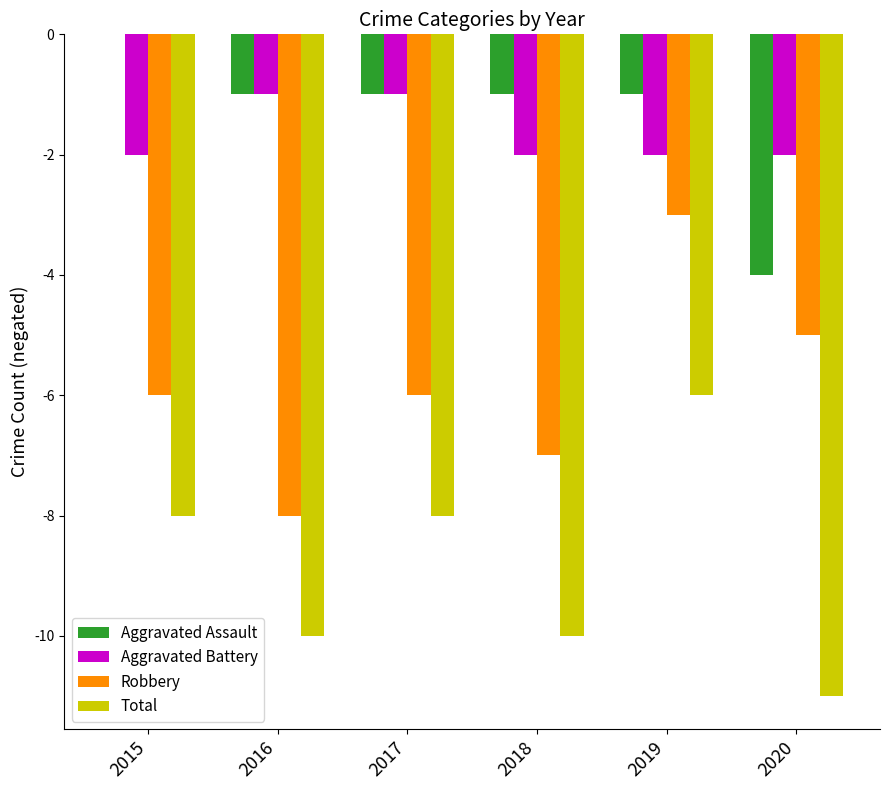

What is the total value across all series at 2019?

-12